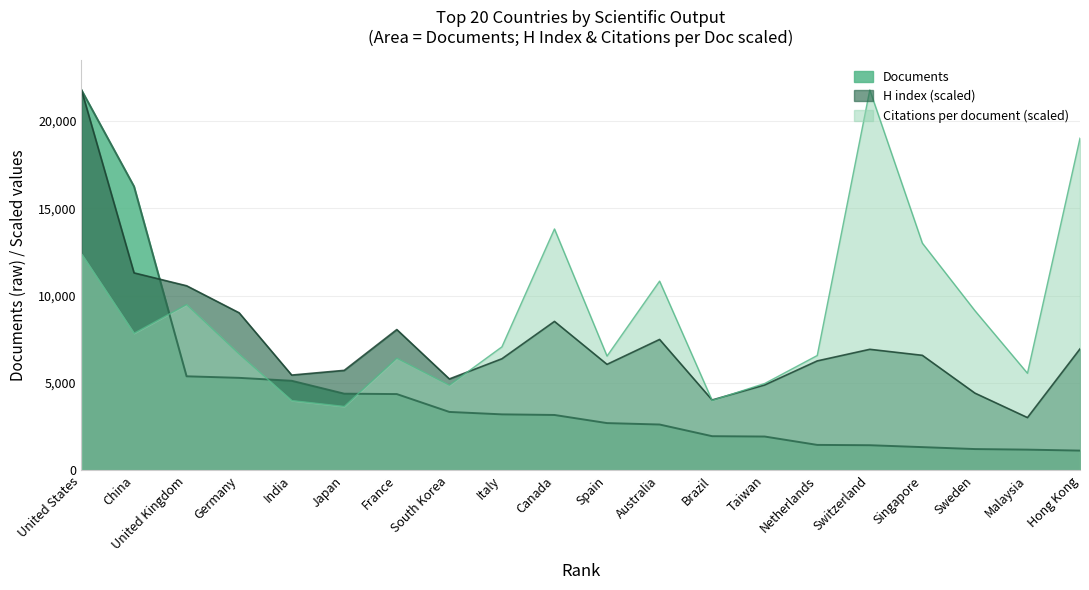

Reading right to left, what are all the values shown in this chart?

Citations per document: 19014.0	5558.6	9141.1	13004.0	21771.0	6575.2	4973.1	4001.2	10832.6	6542.7	13817.3	7071.3	4875.5	6420.7	3659.7	3997.2	6660.6	9490.8	7848.0	12386.0
H index: 6953.9	3022.4	4423.0	6585.4	6929.4	6265.9	4889.9	4029.8	7494.5	6069.3	8526.6	6388.8	5233.9	8059.7	5725.3	5455.0	9018.0	10566.1	11303.2	21771.0
Documents: 1133.0	1188.0	1221.0	1332.0	1441.0	1459.0	1938.0	1958.0	2626.0	2707.0	3172.0	3207.0	3346.0	4368.0	4390.0	5128.0	5296.0	5385.0	16251.0	21771.0